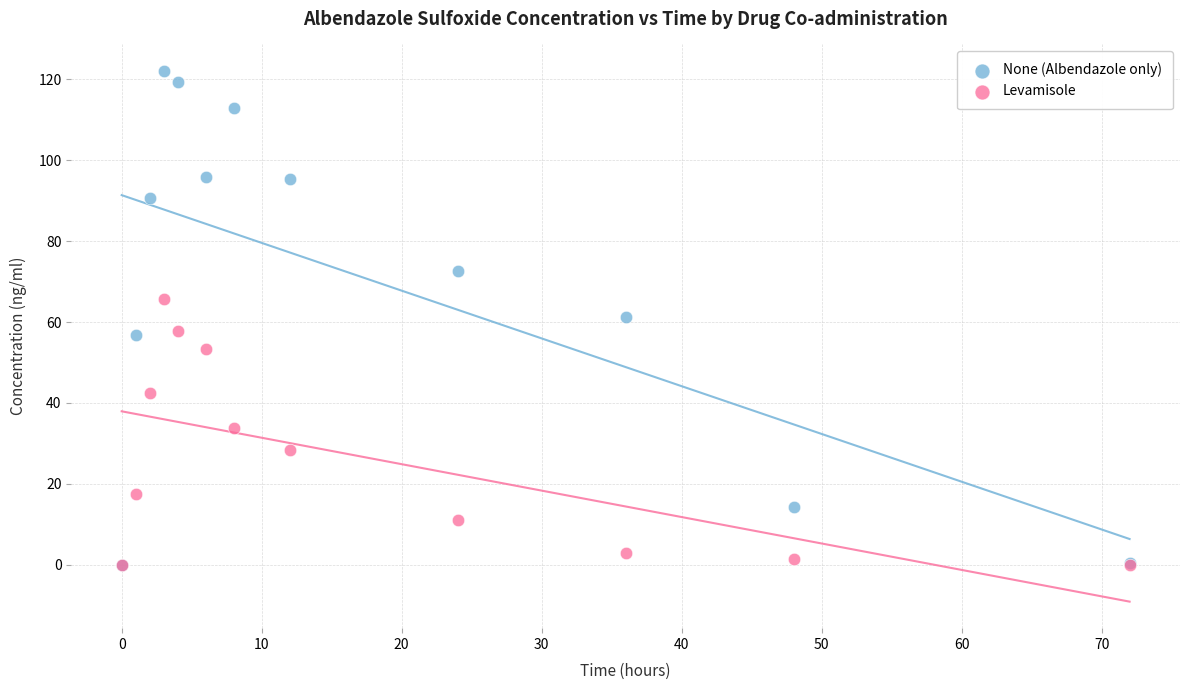

Which series reaches the maximum Y coordinate?

None (Albendazole only)